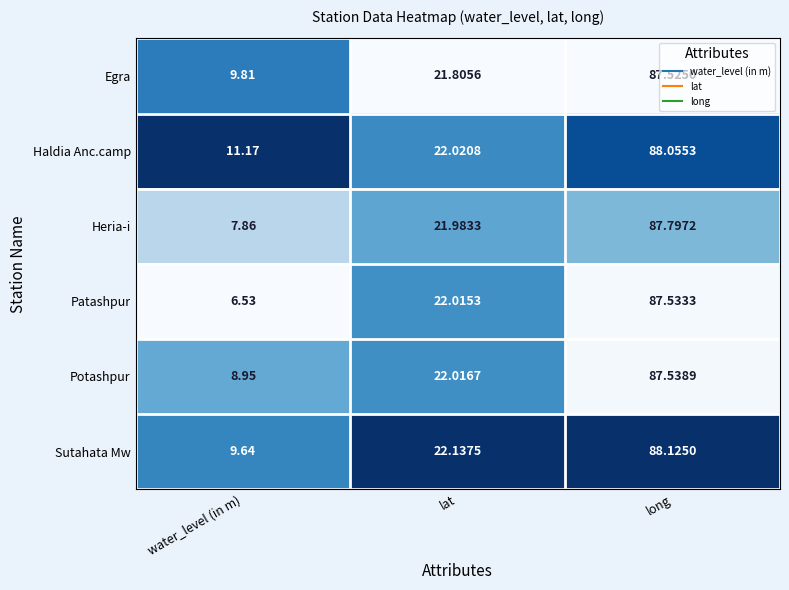

At which category does the chart reach its minimum across all series?

water_level (in m)